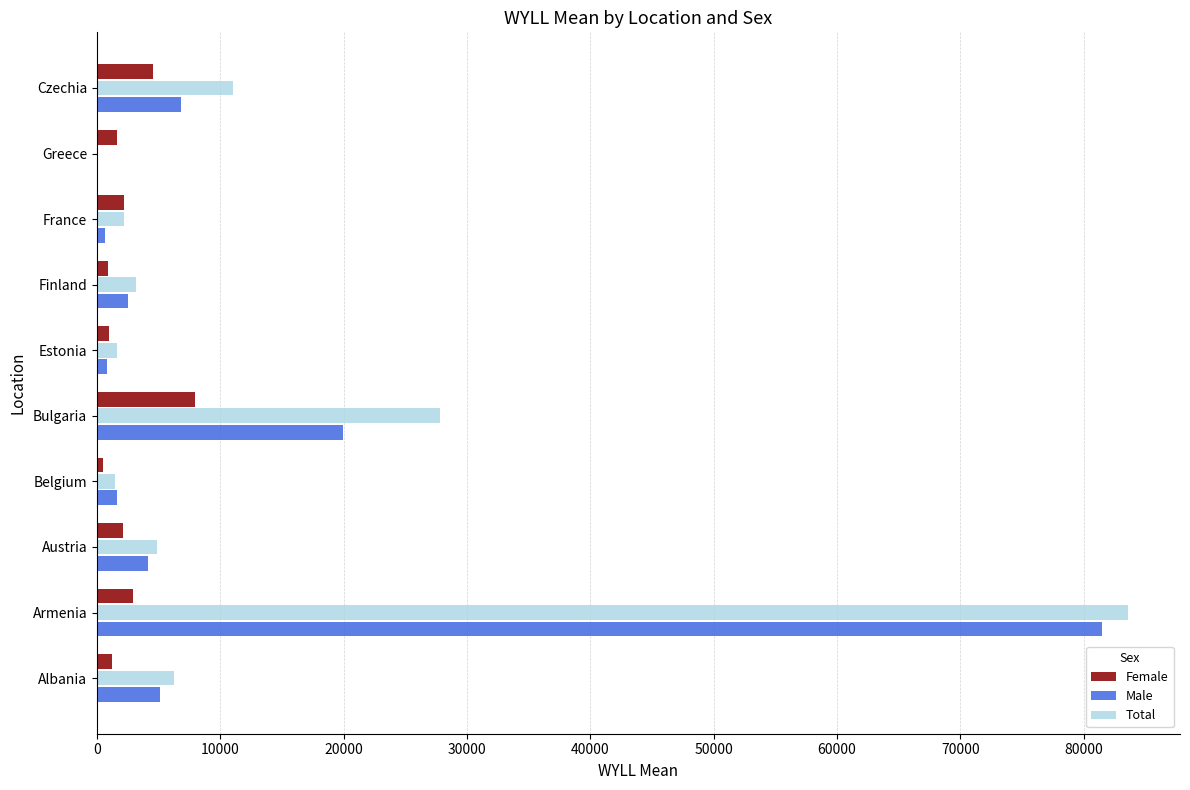

What are all the series names shown in the legend?

Female, Male, Total